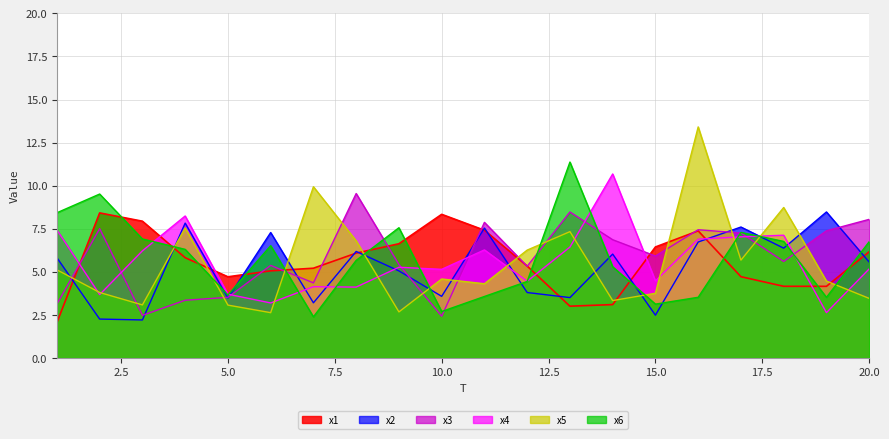

Reading left to right, extract all data points from this chart.

x1: 2.1	8.4	7.9	5.8	4.7	5.1	5.2	6.1	6.6	8.3	7.4	5.3	3.0	3.1	6.4	7.4	4.7	4.2	4.2	6.2
x2: 5.8	2.3	2.2	7.8	3.5	7.3	3.2	6.2	5.1	3.6	7.5	3.8	3.5	6.0	2.5	6.7	7.6	6.4	8.5	5.6
x3: 3.1	7.5	2.5	3.4	3.5	5.4	4.4	9.5	5.4	2.4	7.9	5.3	8.5	6.9	5.9	7.4	7.3	5.6	7.4	8.0
x4: 7.4	3.7	6.2	8.2	3.7	3.2	4.1	4.1	5.3	5.1	6.3	4.5	6.4	10.7	4.5	6.9	7.0	7.1	2.6	5.2
x5: 5.1	3.8	3.1	7.6	3.1	2.6	9.9	6.8	2.7	4.6	4.3	6.3	7.3	3.3	3.8	13.4	5.7	8.7	4.5	3.5
x6: 8.4	9.5	6.9	6.3	3.7	6.5	2.4	5.7	7.6	2.7	3.6	4.4	11.4	5.3	3.1	3.5	7.3	6.8	3.5	6.8